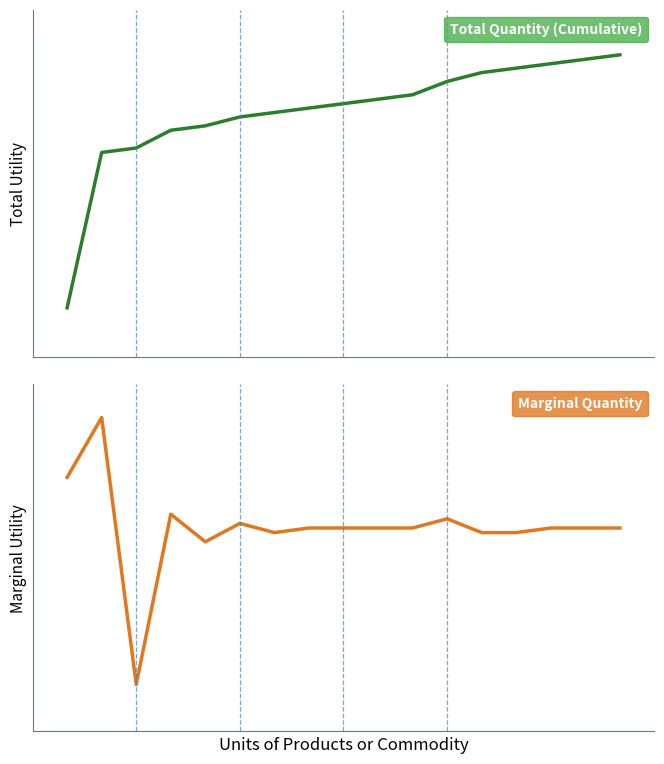

Reading left to right, what are all the values shown in this chart?

Total Quantity (Cumulative): 11	46	47	51	52	54	55	56	57	58	59	62	64	65	66	67	68
Marginal Quantity: 11	24	-34	3	-3	1	-1	0	0	0	0	2	-1	-1	0	0	0